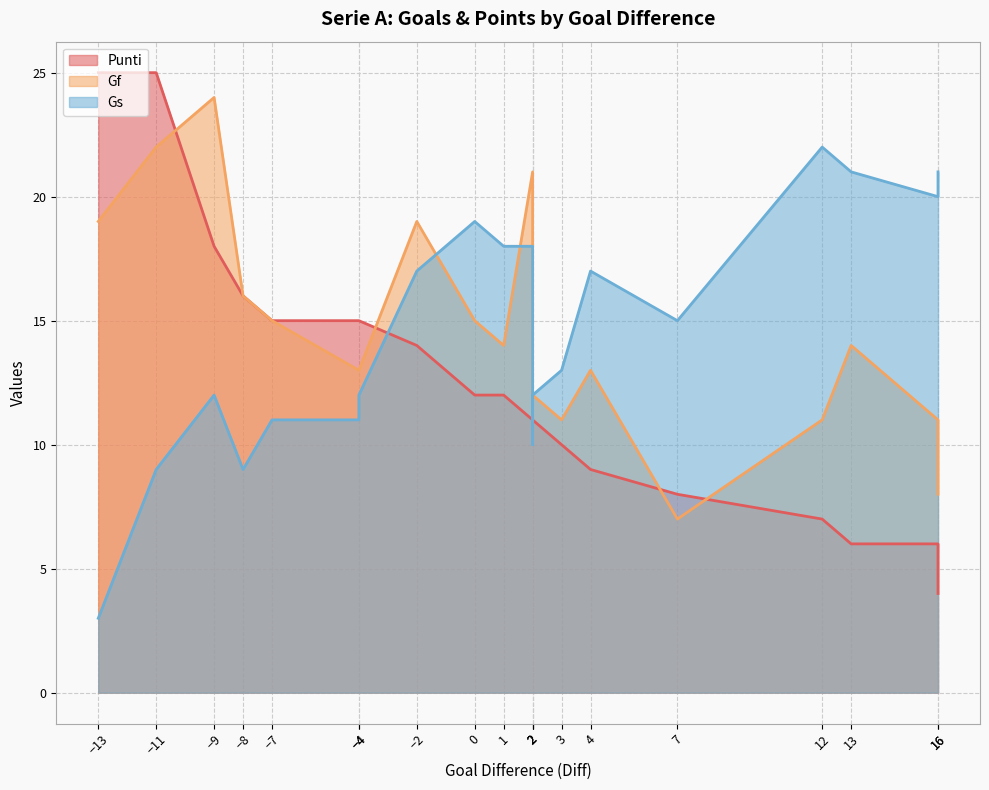

True or false: Gf and Gs cross at least once.

True